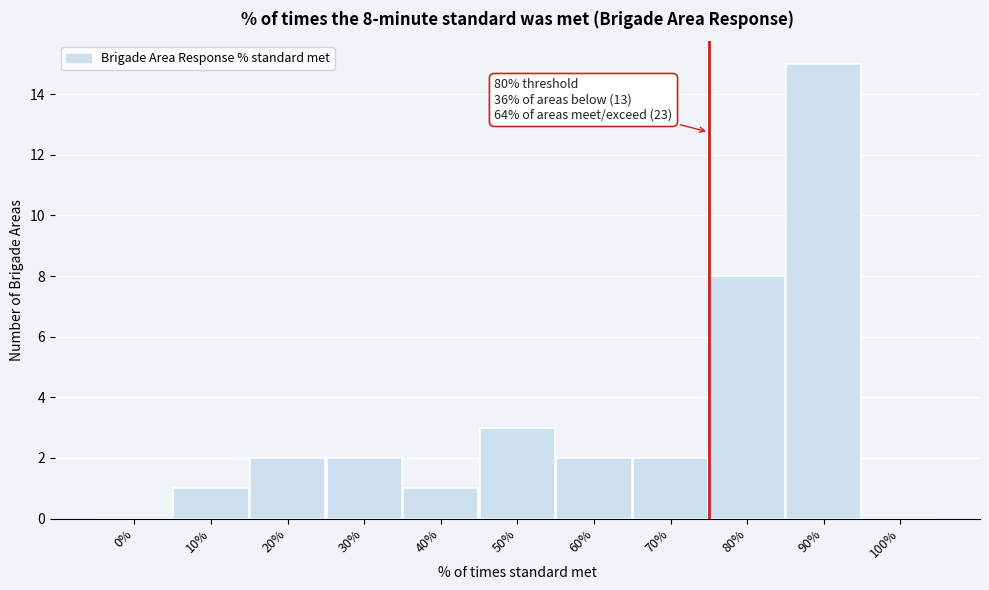

Reading left to right, what are all the values shown in this chart?

0%=0	10%=1	20%=2	30%=2	40%=1	50%=3	60%=2	70%=2	80%=8	90%=15	100%=0